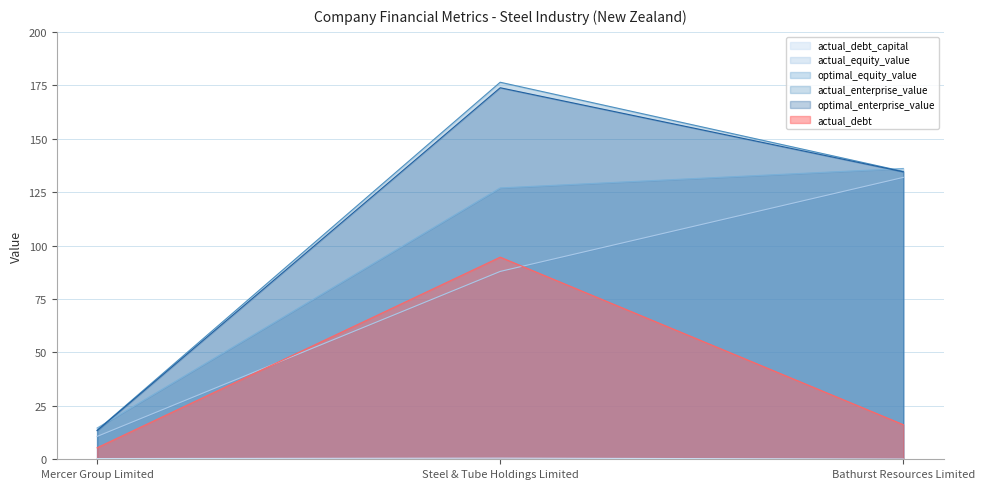

What position from the right is Mercer Group Limited?

3